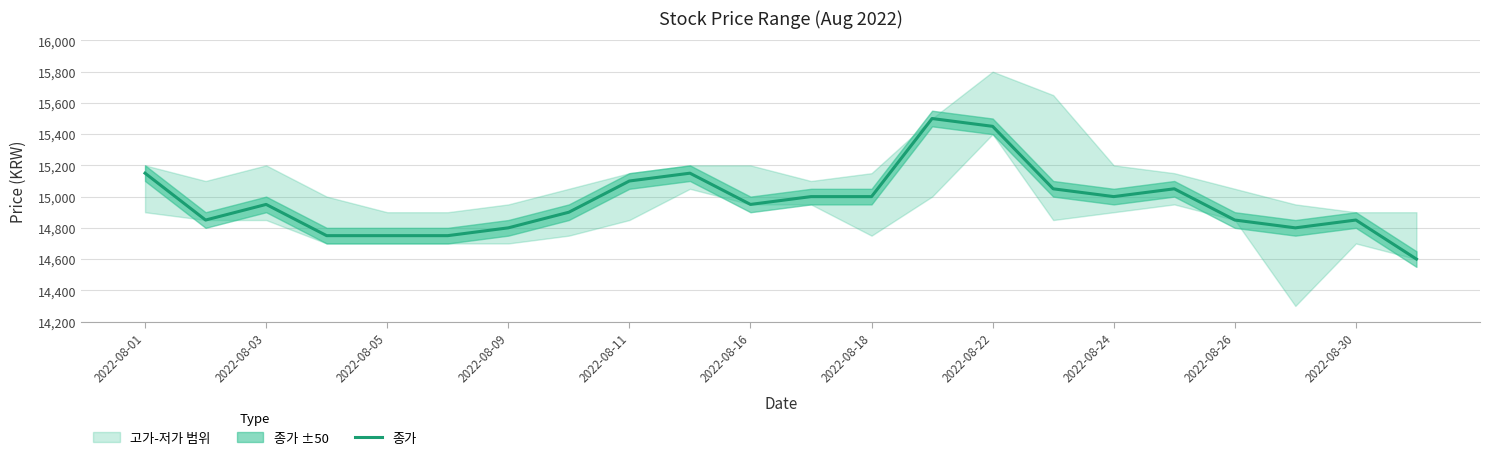

True or false: there are more than 2 points higher than both neighbors.

True